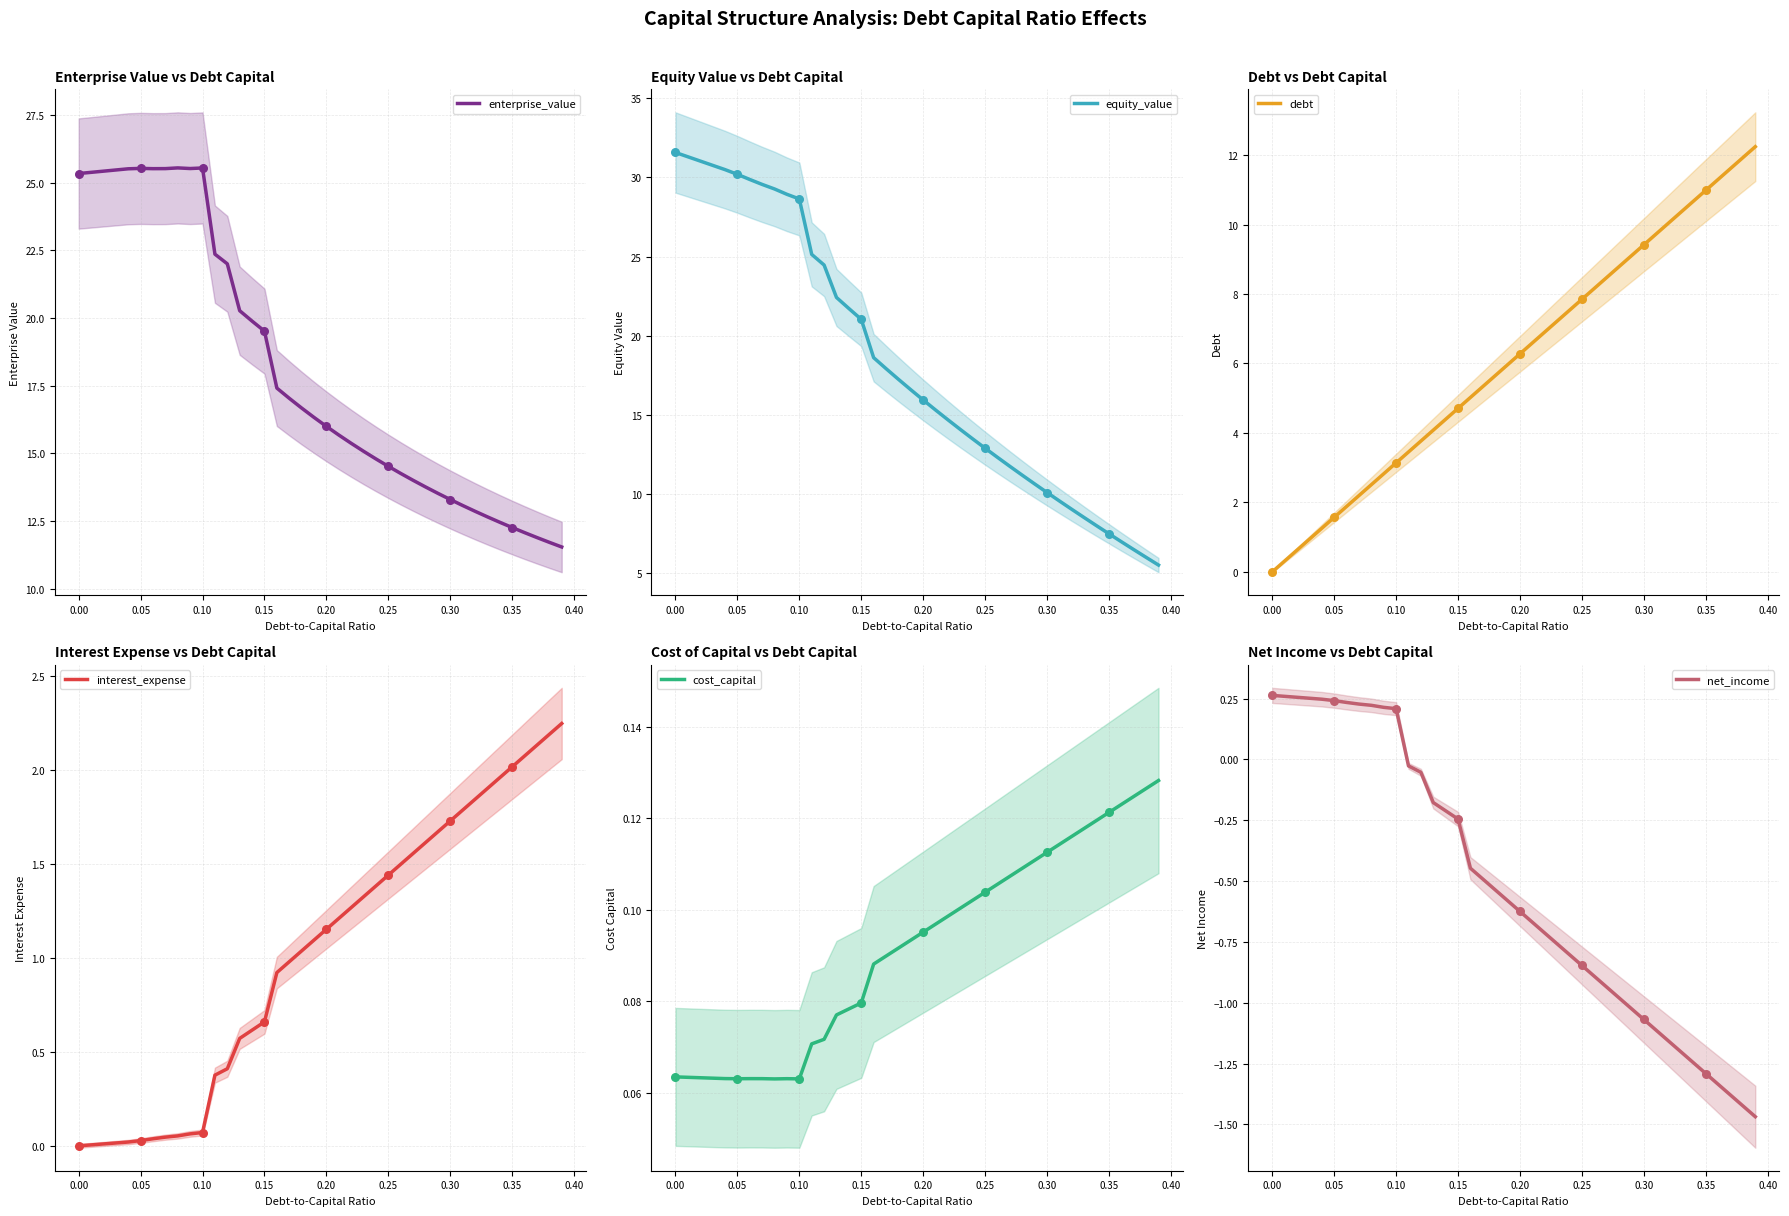

What are all the series names shown in the legend?

enterprise_value, equity_value, debt, interest_expense, cost_capital, net_income